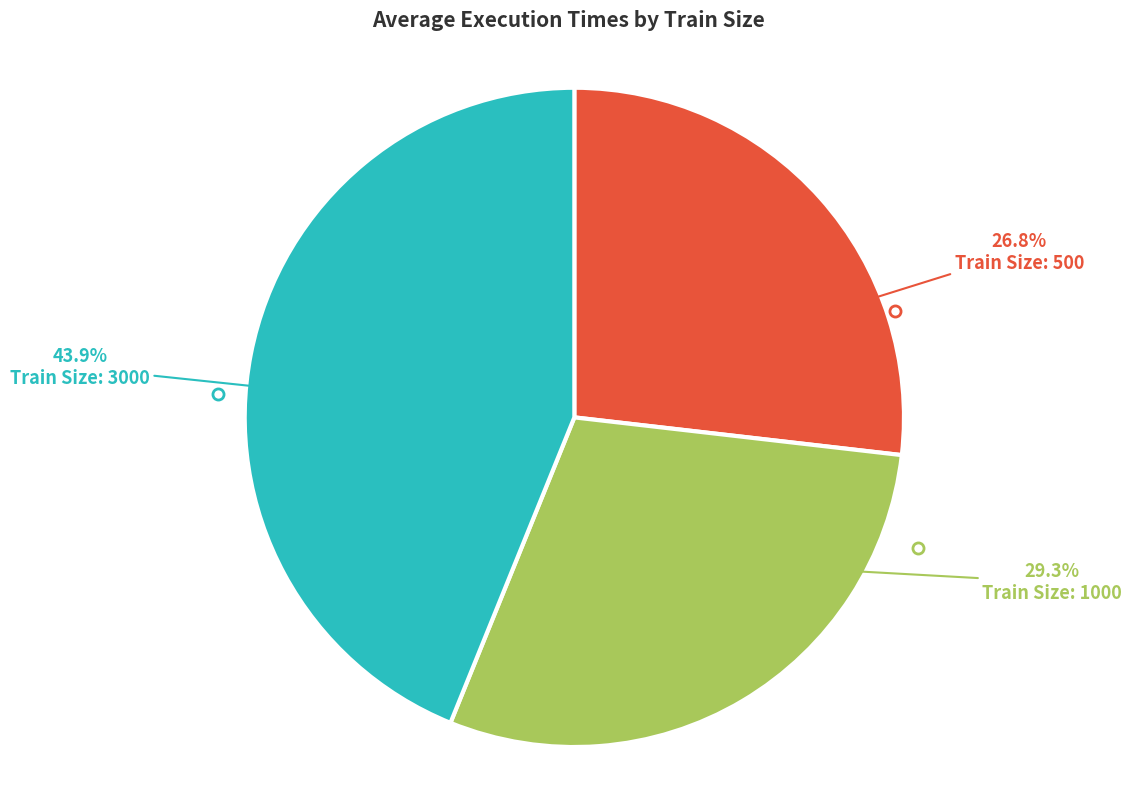

Does any single category account for the majority?

No